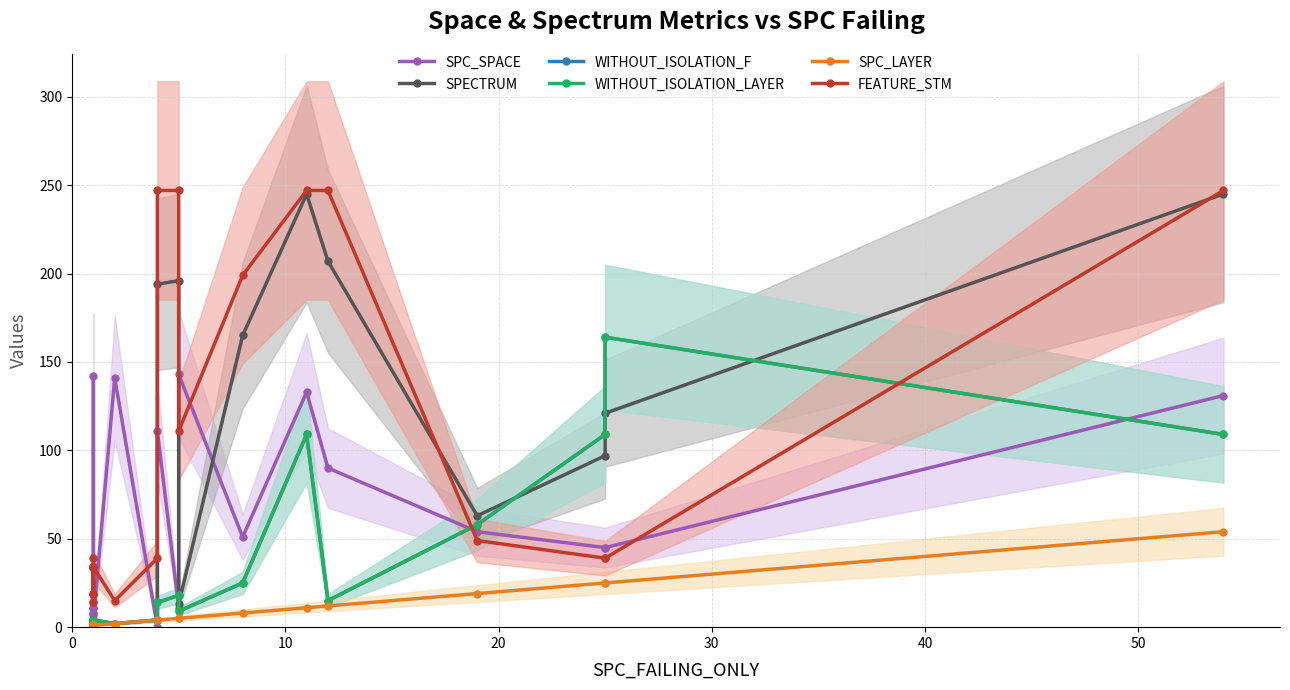

What is the sum of all SPECTRUM values?

1576